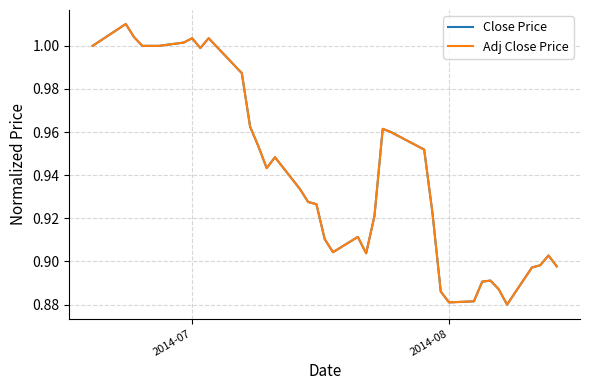

True or false: Adj Close Price and Close Price intersect in this chart.

True